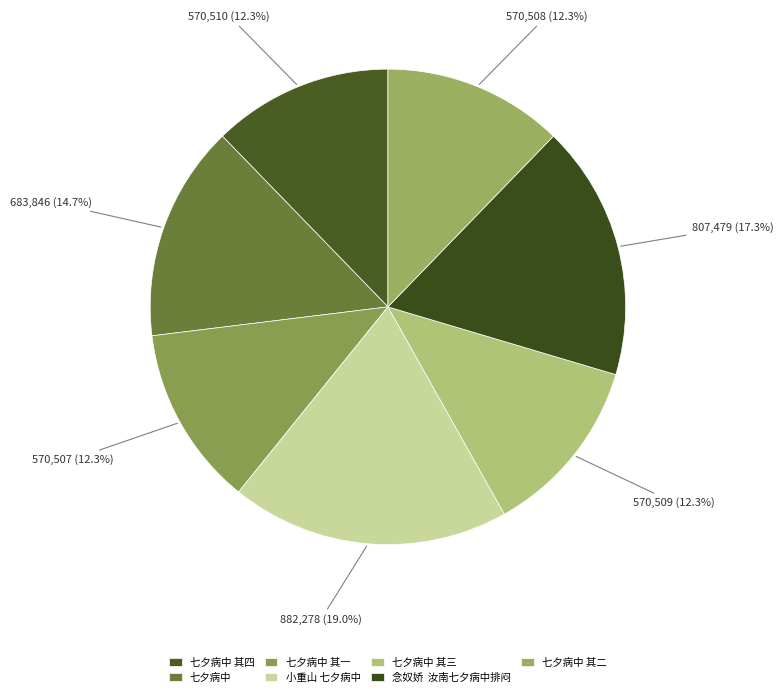

Is the sum of 七夕病中 其二 and 七夕病中 其三 greater than half?

No